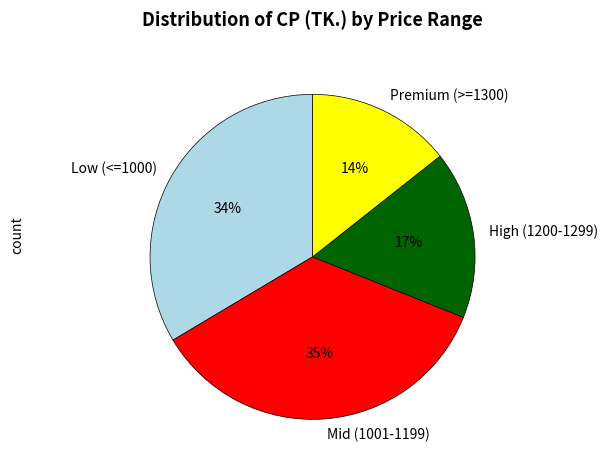

What is the largest slice in the pie chart?

Mid (1001-1199)